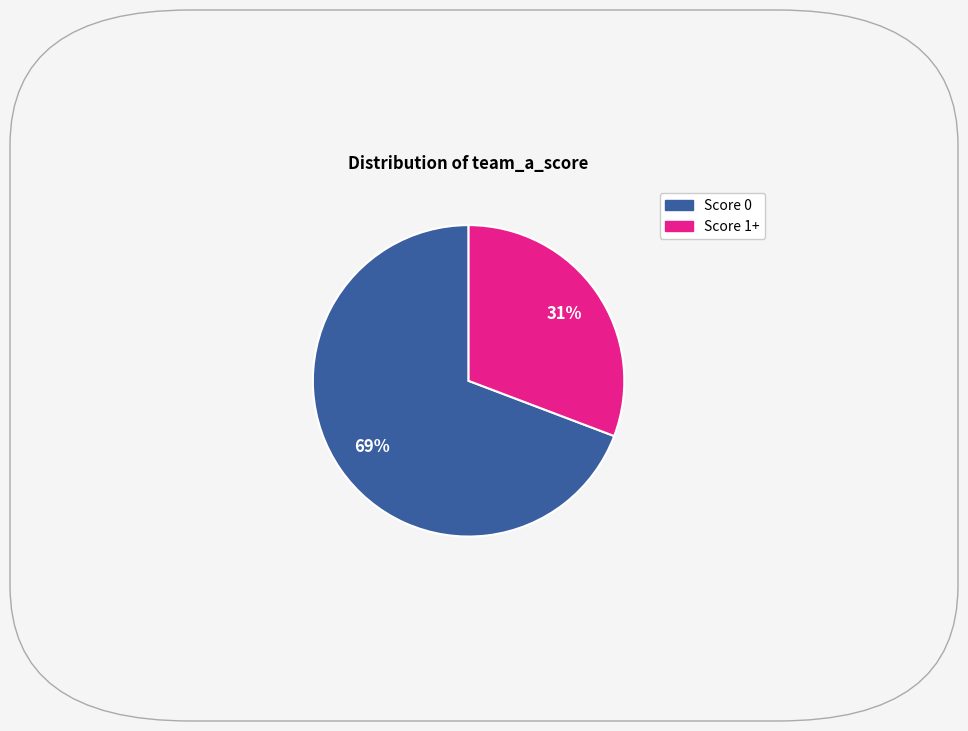

To the nearest percent, what is the difference between the largest and smallest slice percentages?

38%